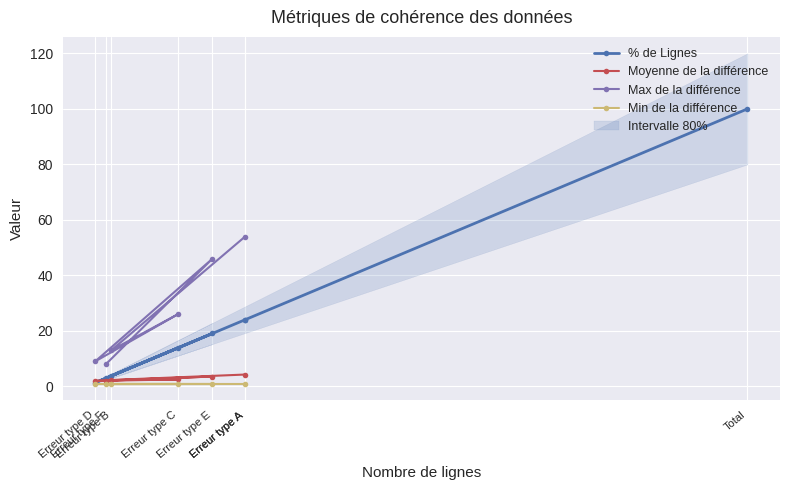

How many values in the Max de la différence series are below 26?

3